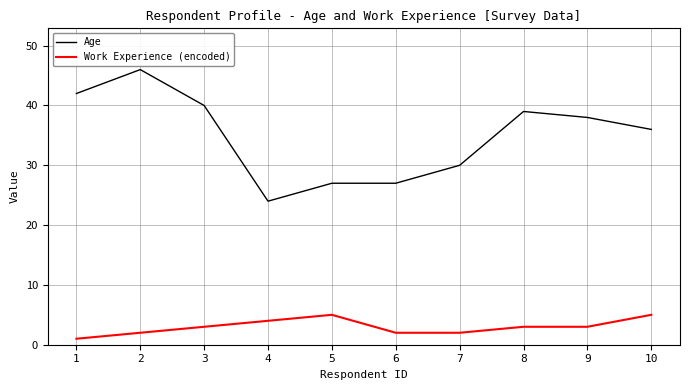

Which series has the largest range (max minus min)?

Age